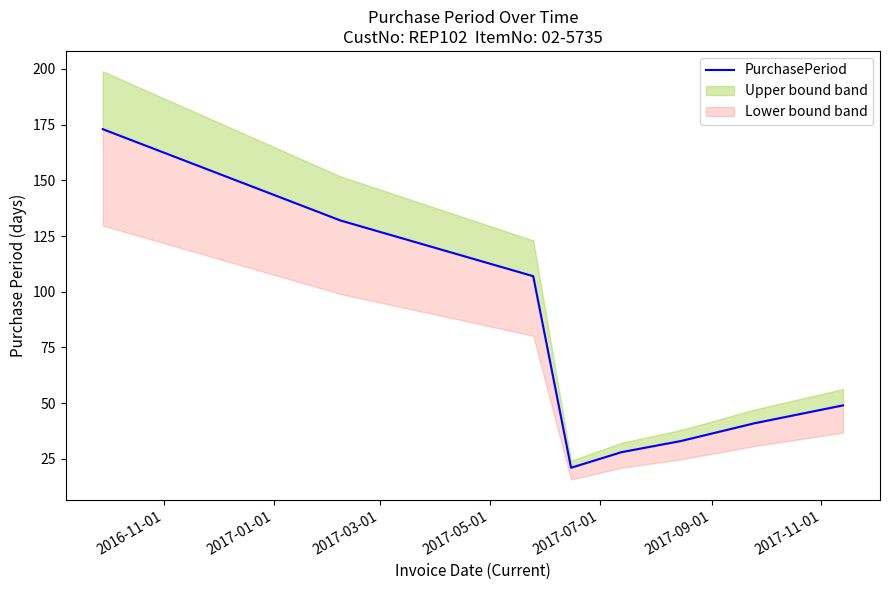

Count the number of categories in the chart.

8